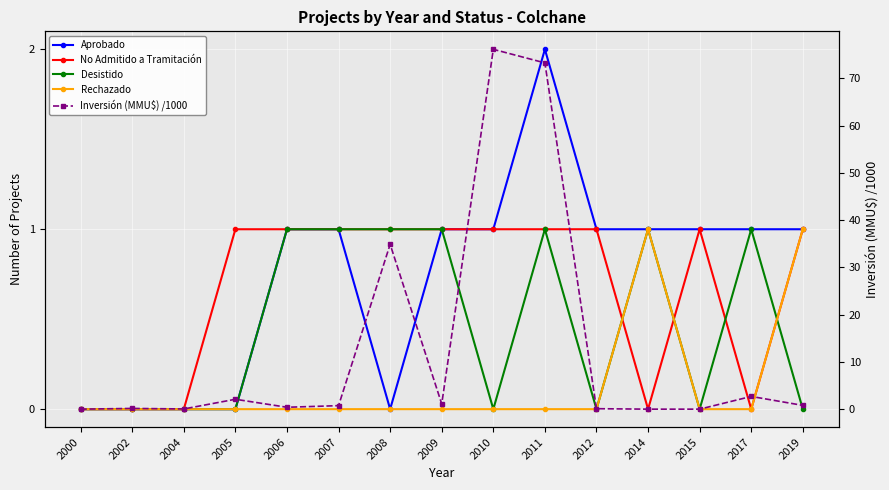

Reading right to left, extract all data points from this chart.

Aprobado: 2019=1.0	2017=1.0	2015=1.0	2014=1.0	2012=1.0	2011=2.0	2010=1.0	2009=1.0	2008=0.0	2007=1.0	2006=1.0	2005=0.0	2004=0.0	2002=0.0	2000=0.0
No Admitido a Tramitación: 2019=1.0	2017=0.0	2015=1.0	2014=0.0	2012=1.0	2011=1.0	2010=1.0	2009=1.0	2008=1.0	2007=1.0	2006=1.0	2005=1.0	2004=0.0	2002=0.0	2000=0.0
Desistido: 2019=0.0	2017=1.0	2015=0.0	2014=1.0	2012=0.0	2011=1.0	2010=0.0	2009=1.0	2008=1.0	2007=1.0	2006=1.0	2005=0.0	2004=0.0	2002=0.0	2000=0.0
Rechazado: 2019=1.0	2017=0.0	2015=0.0	2014=1.0	2012=0.0	2011=0.0	2010=0.0	2009=0.0	2008=0.0	2007=0.0	2006=0.0	2005=0.0	2004=0.0	2002=0.0	2000=0.0
Inversión (MMU$) /1000: 2019=0.8	2017=2.7	2015=0.0	2014=0.0	2012=0.1	2011=73.3	2010=76.2	2009=1.1	2008=34.9	2007=0.7	2006=0.4	2005=2.1	2004=0.0	2002=0.2	2000=0.0